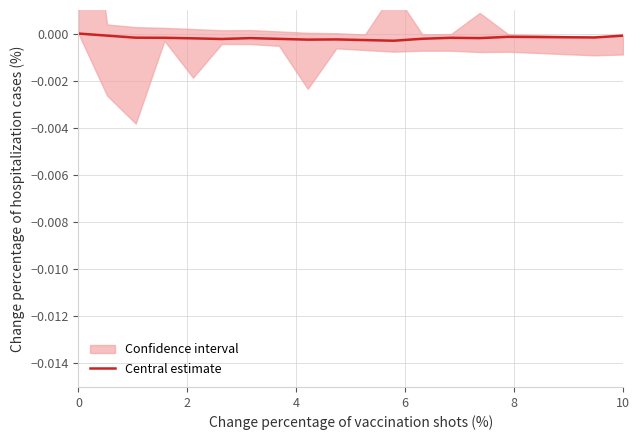

How many data points does each series have?

20